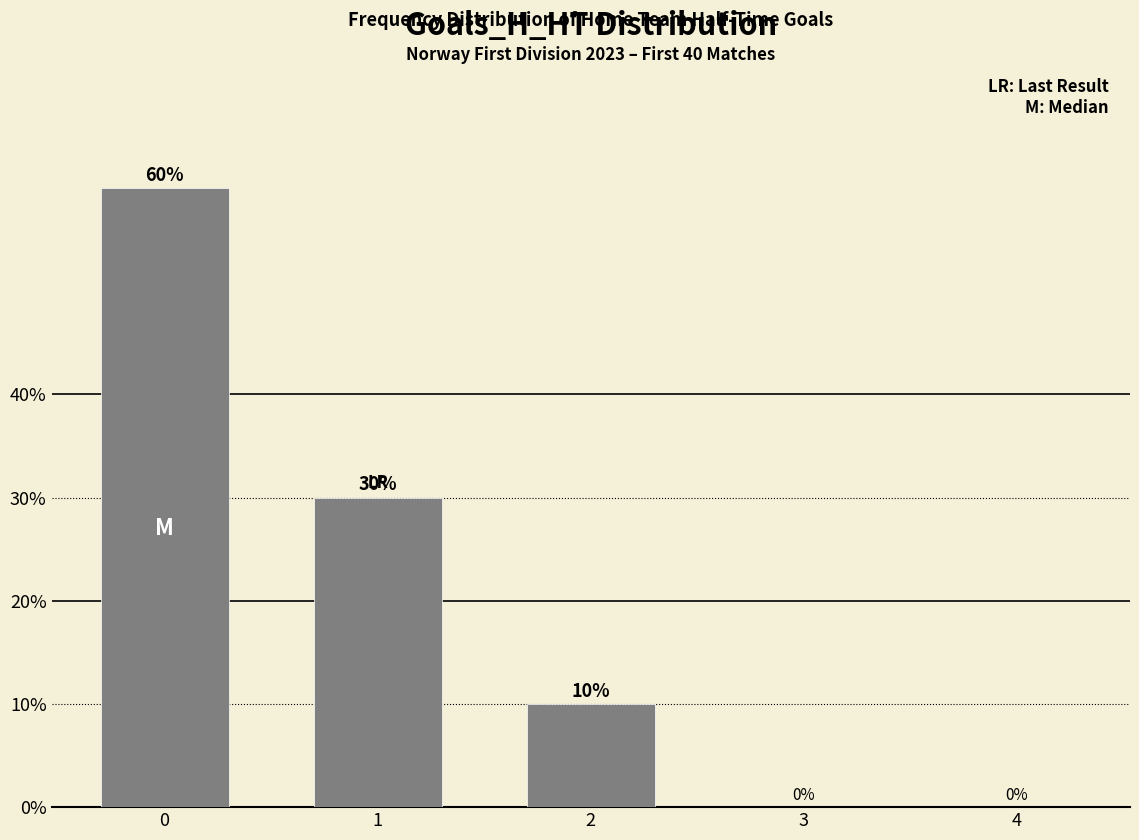

True or false: the data shows 60 at 0.

True